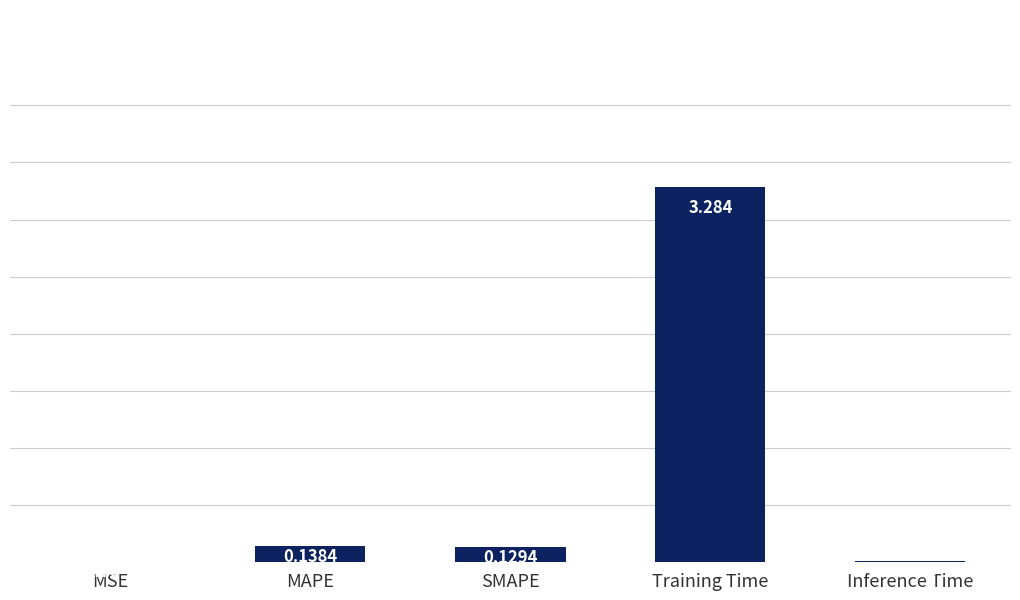

At which category does the chart reach its peak across all series?

Training Time